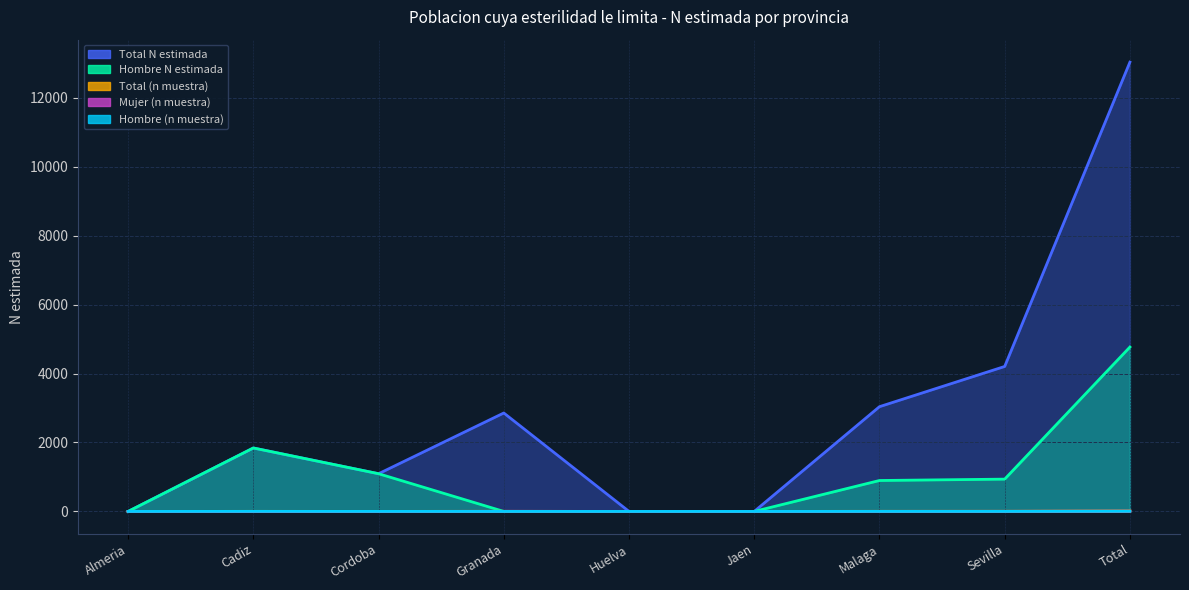

Is the value of Hombre N estimada at Huelva greater than the value of Mujer (n muestra) at Cadiz?

No